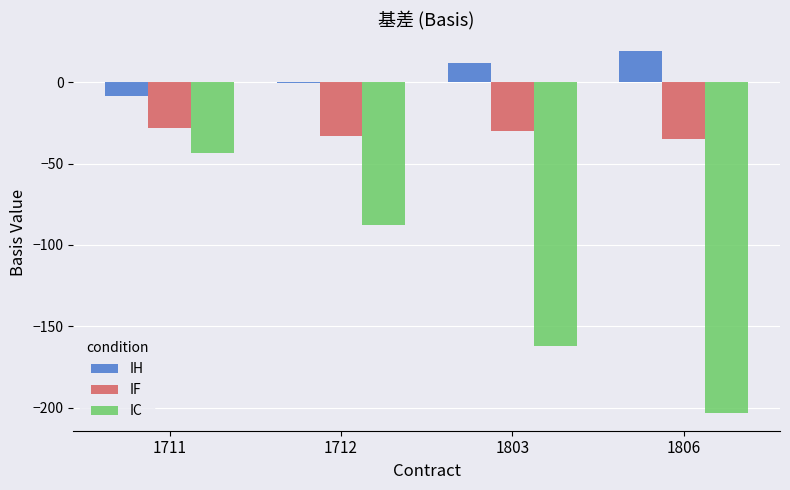

How many groups of bars are there?

4